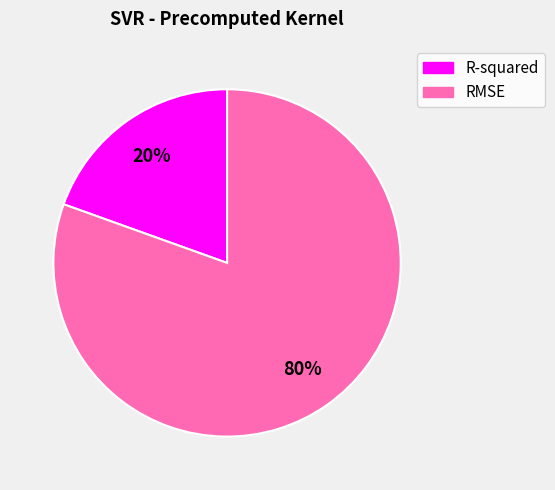

Which slice is the smallest?

R-squared